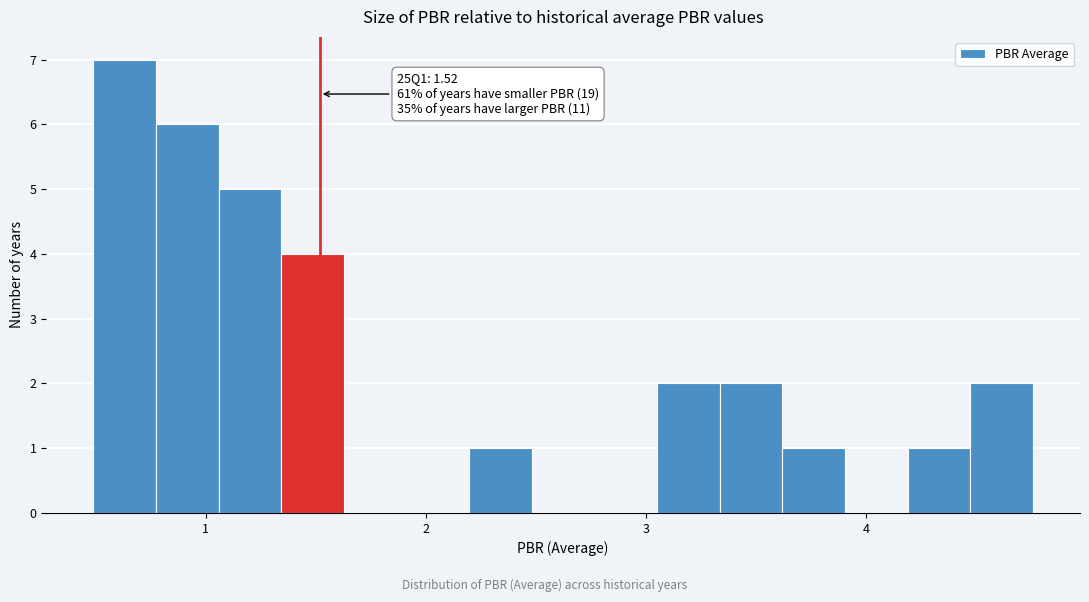

Around what value on the x-axis is the tallest bar? Give the approximate position of its centre, as read against the axis.

0.6